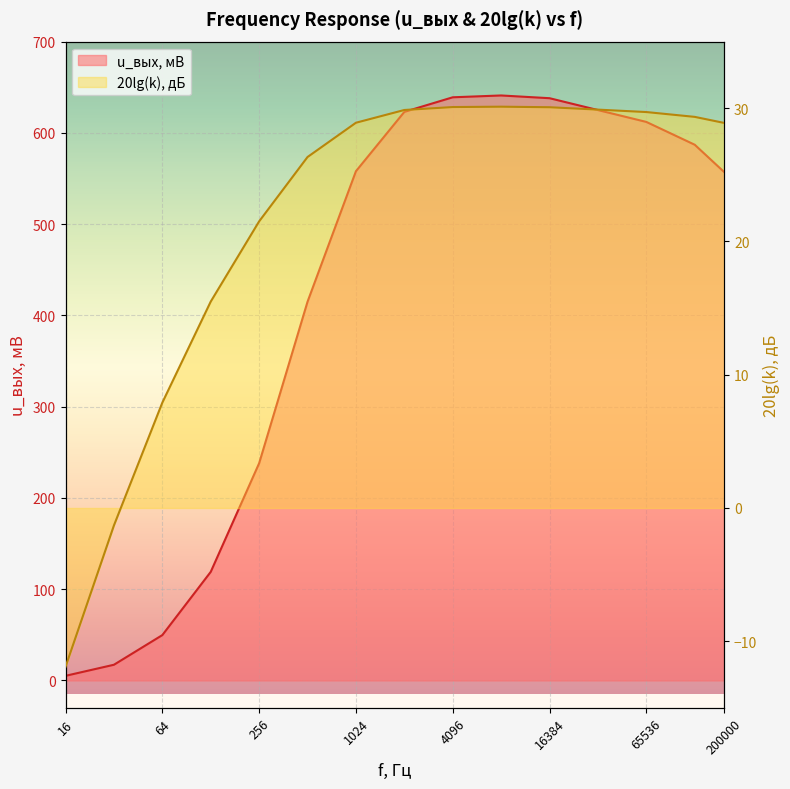

How many interior local peaks does the 20lg(k) series have?

1